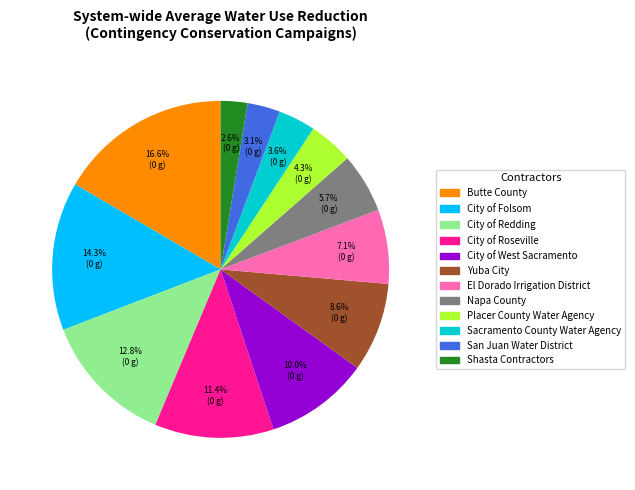

How many slices are in this pie chart?

12